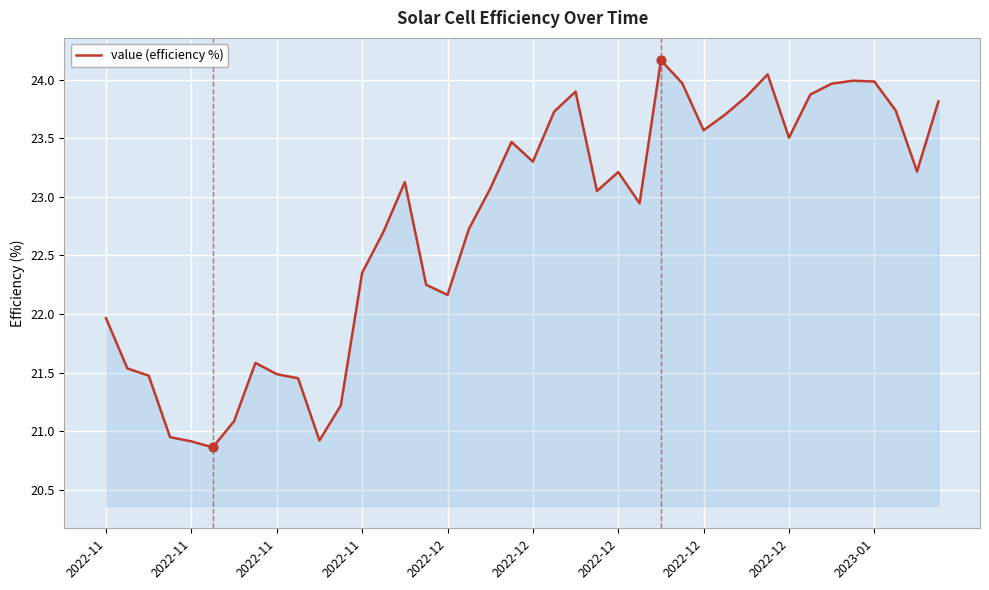

What is the smallest value displayed?

20.9